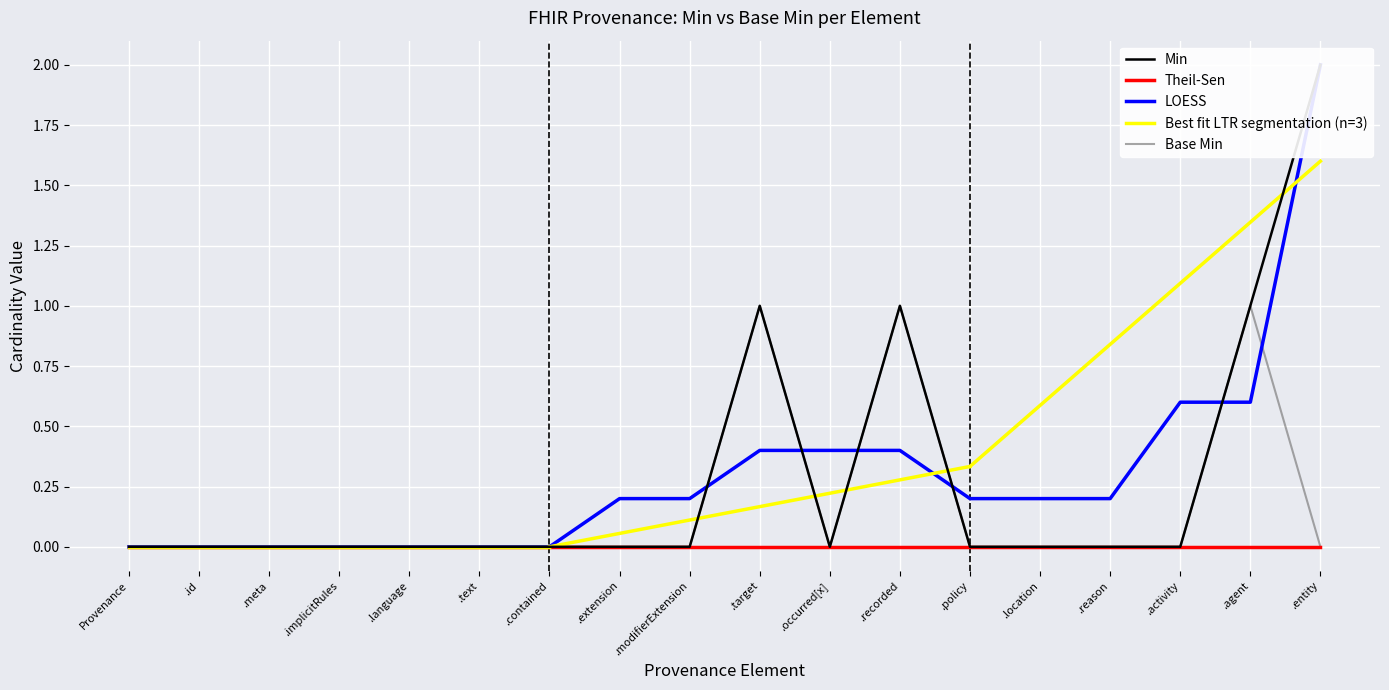

The value of Theil-Sen at .modifierExtension is 0. True or false?

True